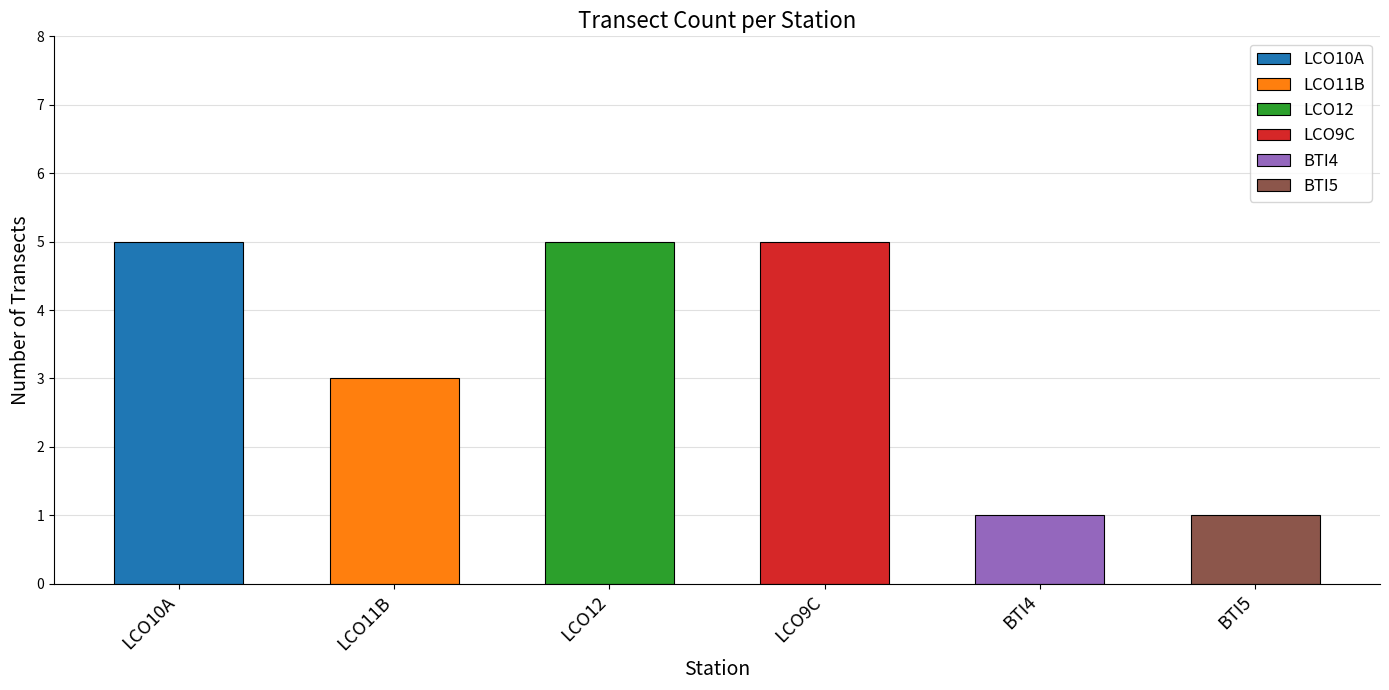

What position from the left is LCO12?

3